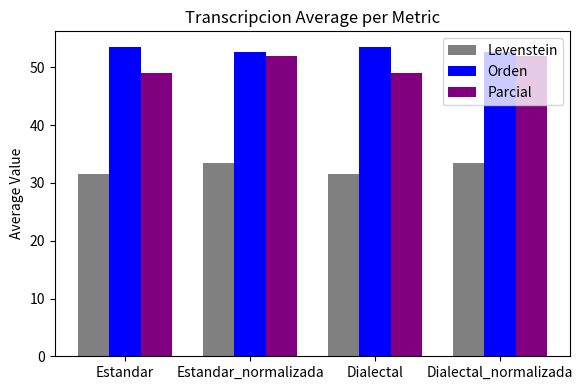

What is the label of the 3rd bar from the right?

Estandar_normalizada